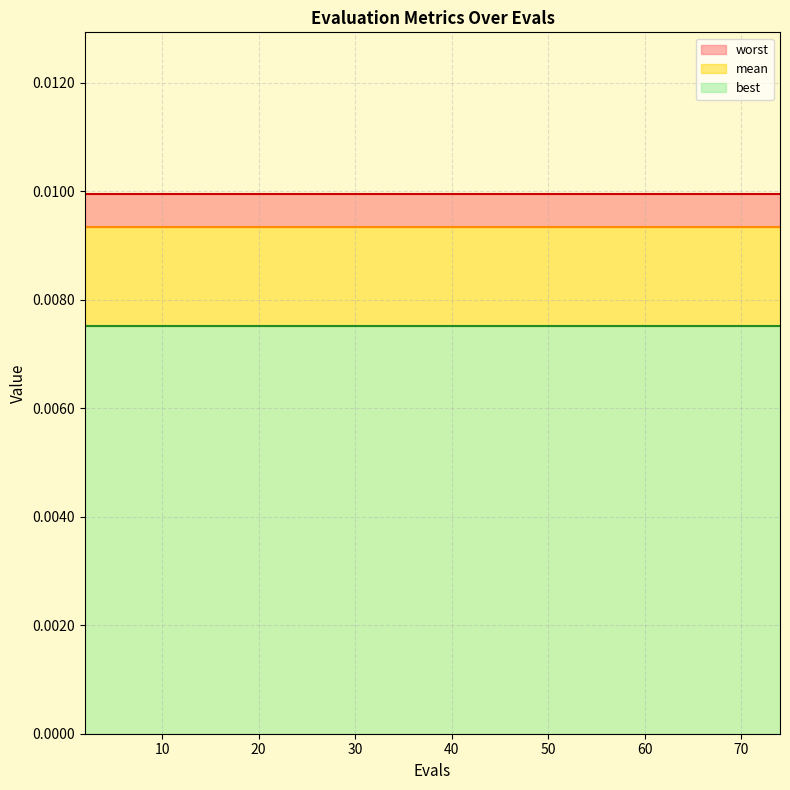

True or false: best and mean cross at least once.

False